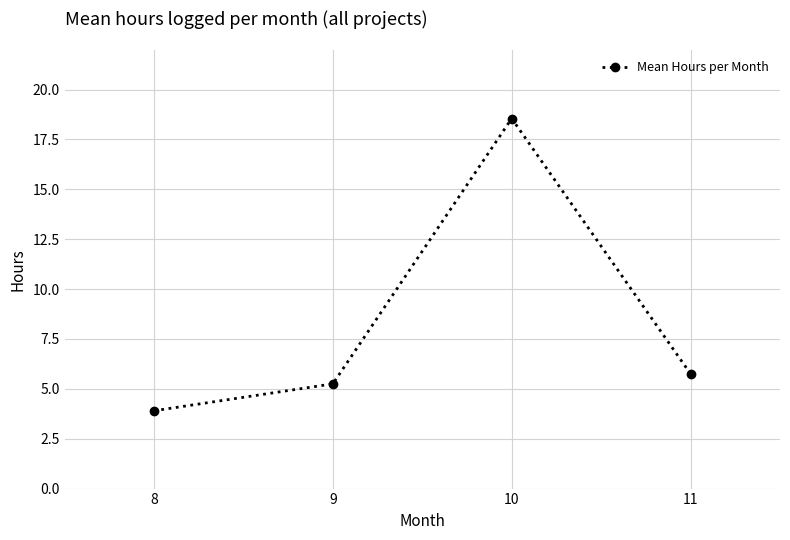

At which category does the data reach its first local peak?

10